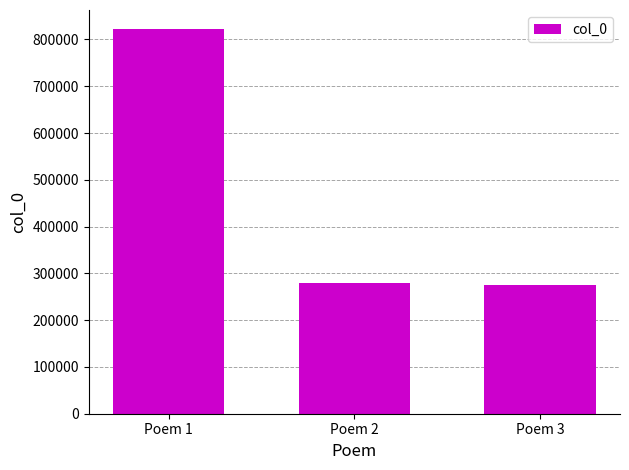

The chart shows a value of 821884 at Poem 1. True or false?

True